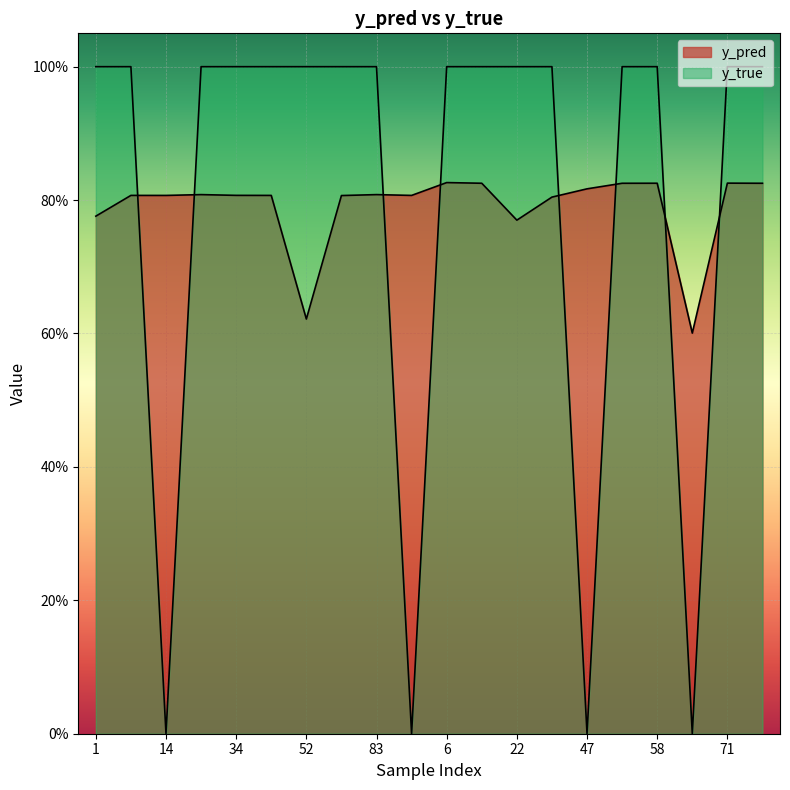

Count the y_pred values in the range 0 to 1.

20